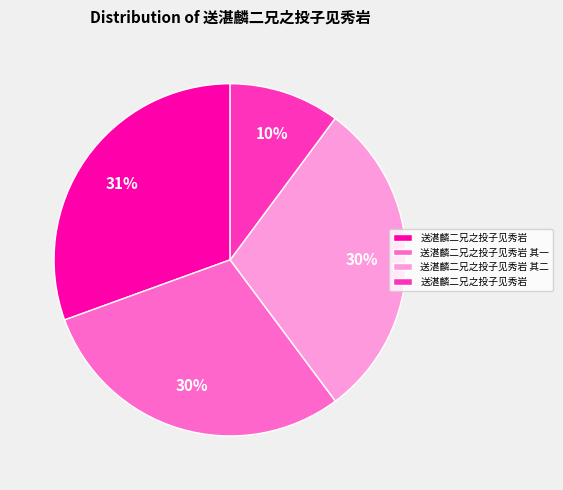

Does any single category account for the majority?

No